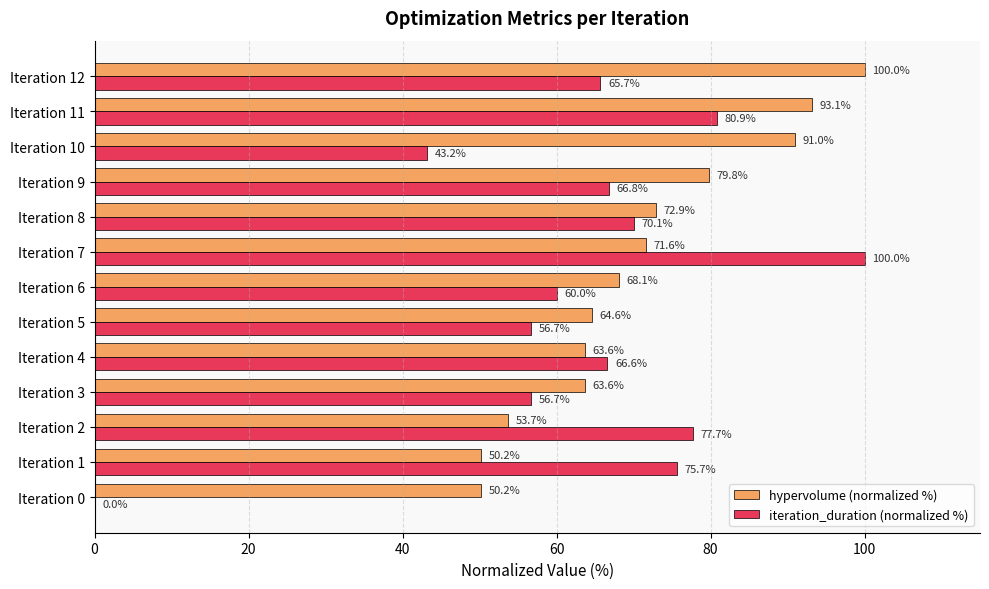

What value does the hypervolume (normalized %) series have at Iteration 1?

50.2